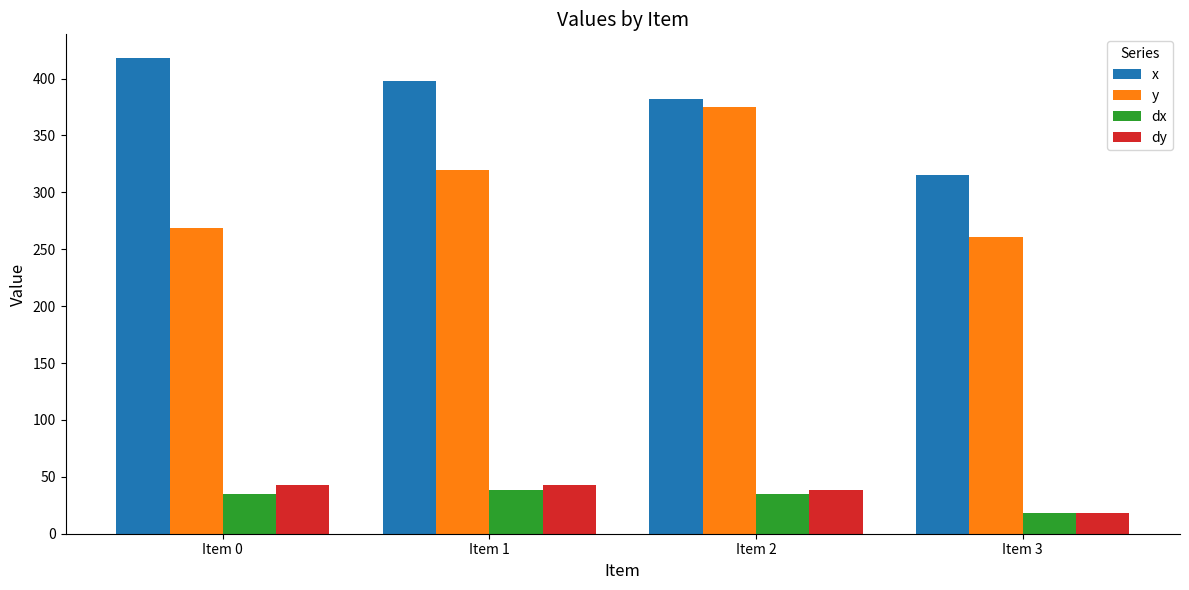

Where is x nearest to the value 366?

Item 2